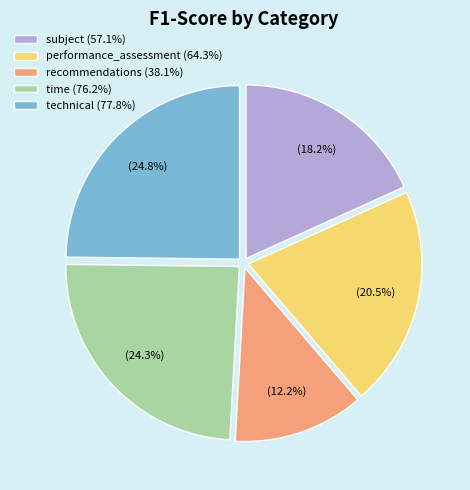

To the nearest percent, what percentage of the pie is subject?

18%